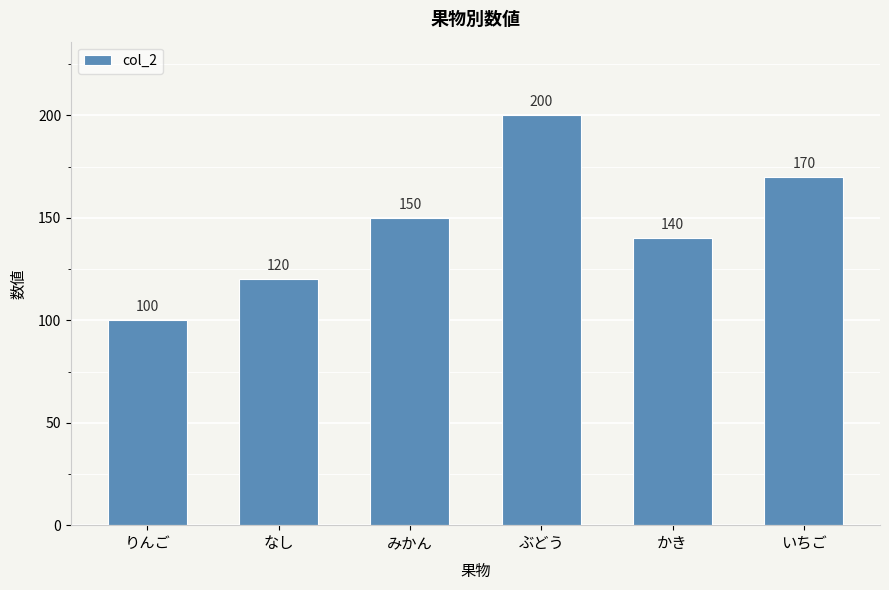

What is the change in value from みかん to ぶどう?

+50